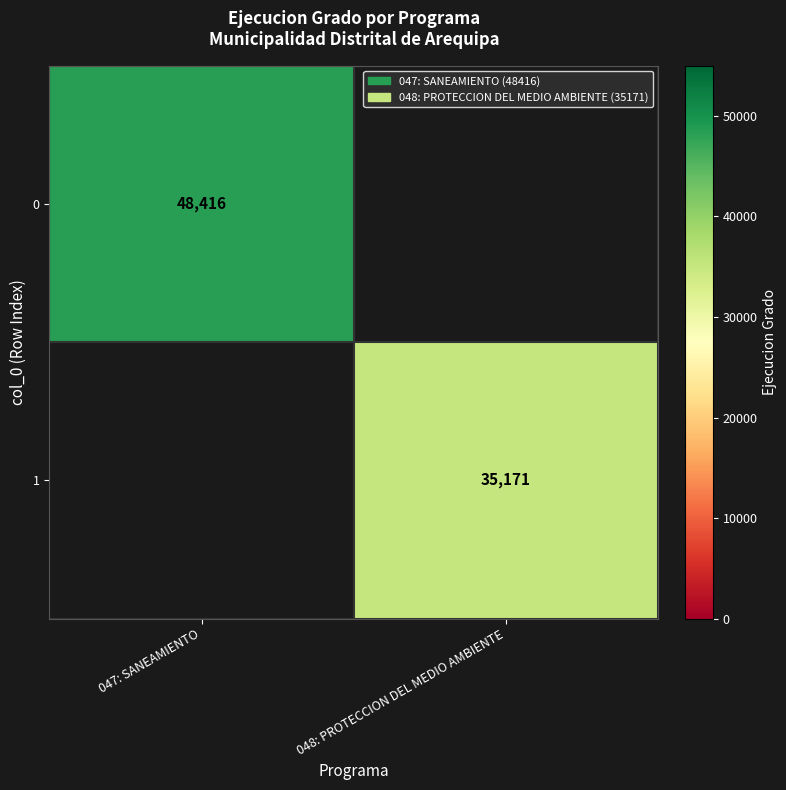

Is it true that 1 equals 62450.0 at 048: PROTECCION DEL MEDIO AMBIENTE?

False